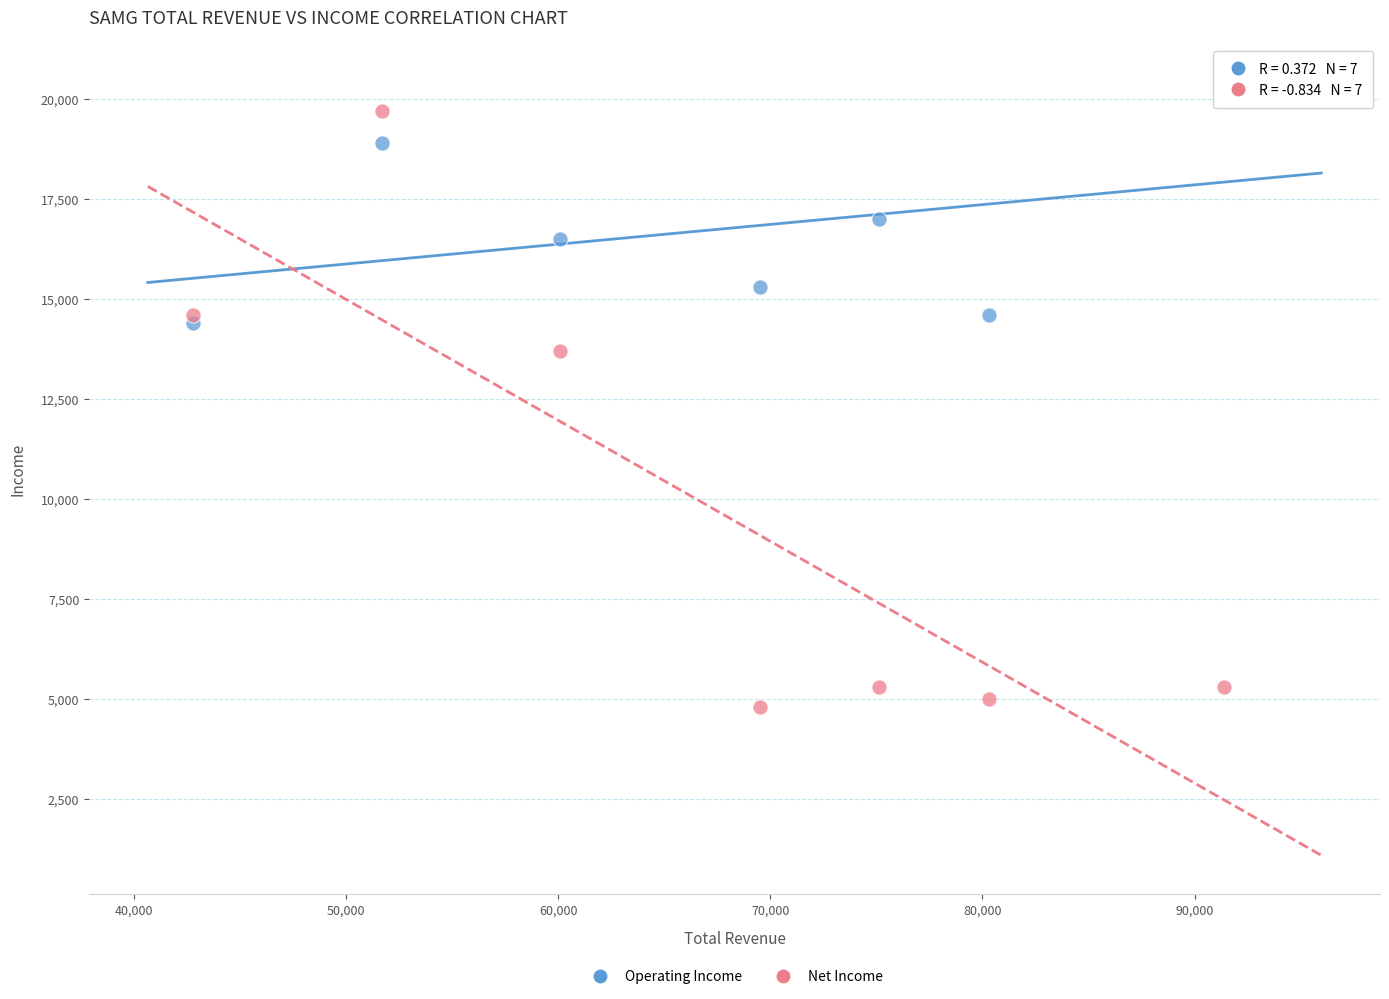

What are all the series names shown in the legend?

Operating Income, Net Income